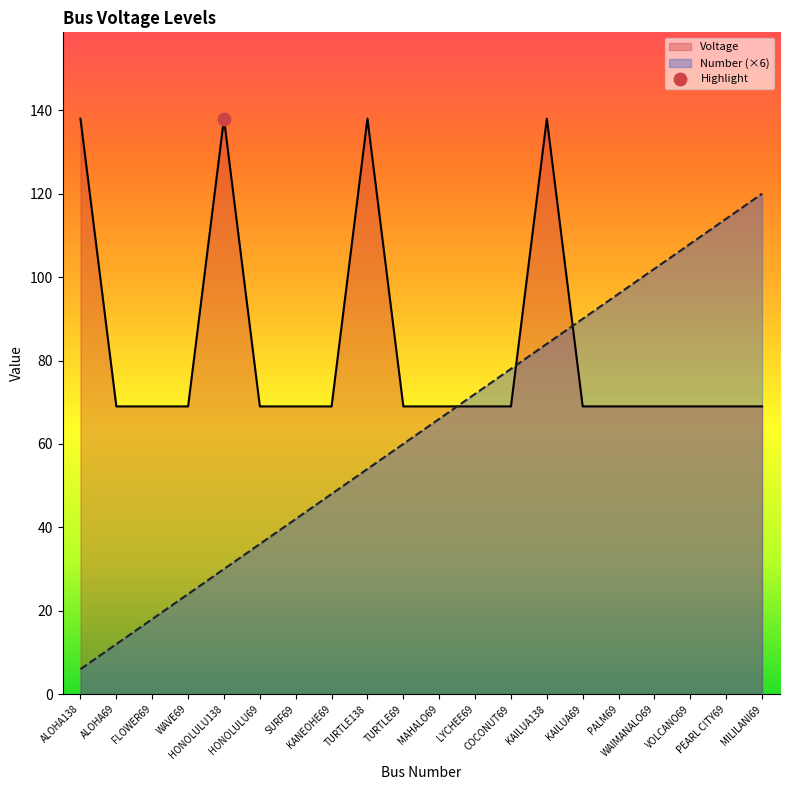

Is the value of Number at TURTLE69 greater than the value of Voltage at LYCHEE69?

No